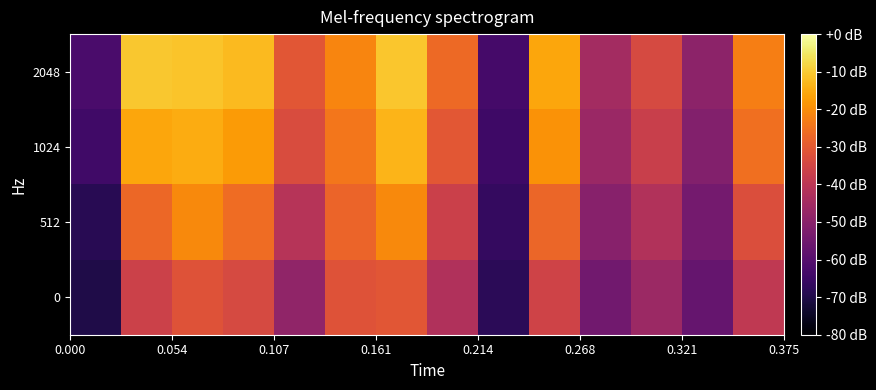

List the series in order of their peak value, lowest first.

0, 512, 1024, 2048